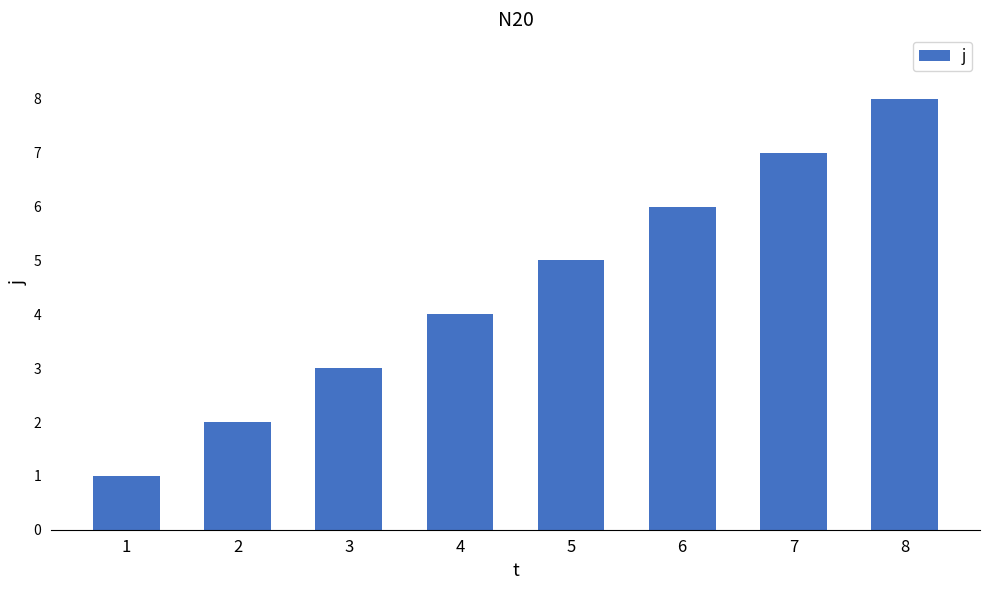

Reading right to left, list all the values displayed in this chart.

8	7	6	5	4	3	2	1